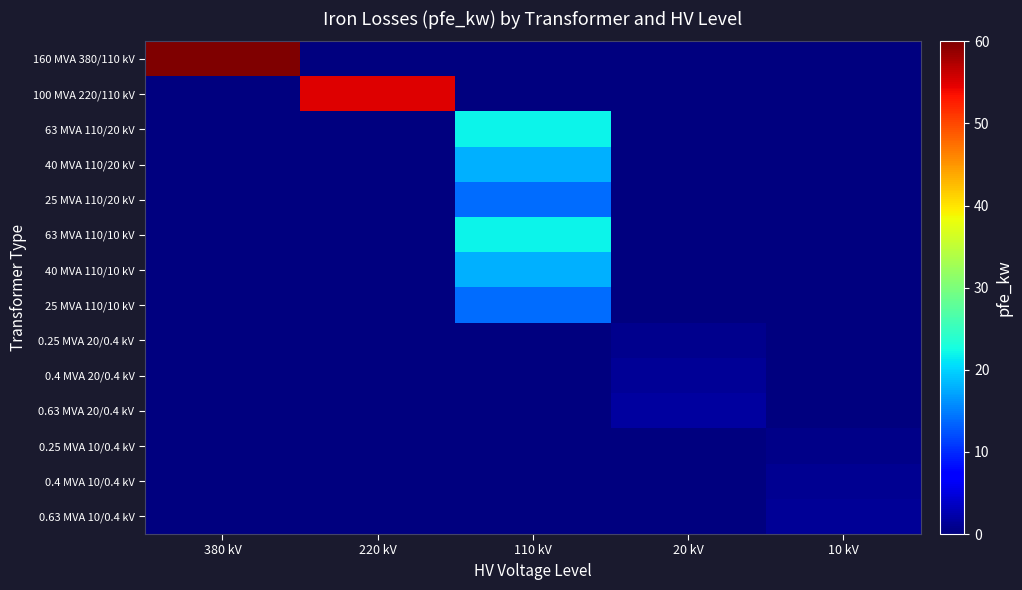

Between 220 kV and 10 kV, which is larger?

220 kV